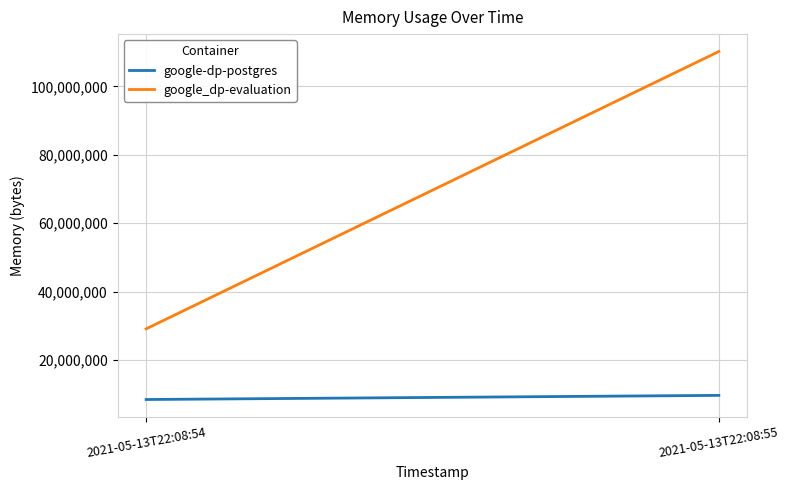

The value of google-dp-postgres at 2021-05-13T22:08:54 is 8482816. True or false?

True